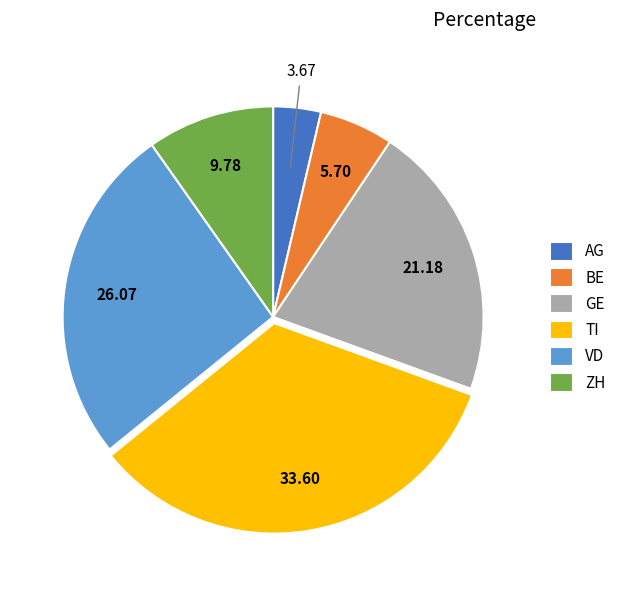

How many segments does this pie chart have?

6